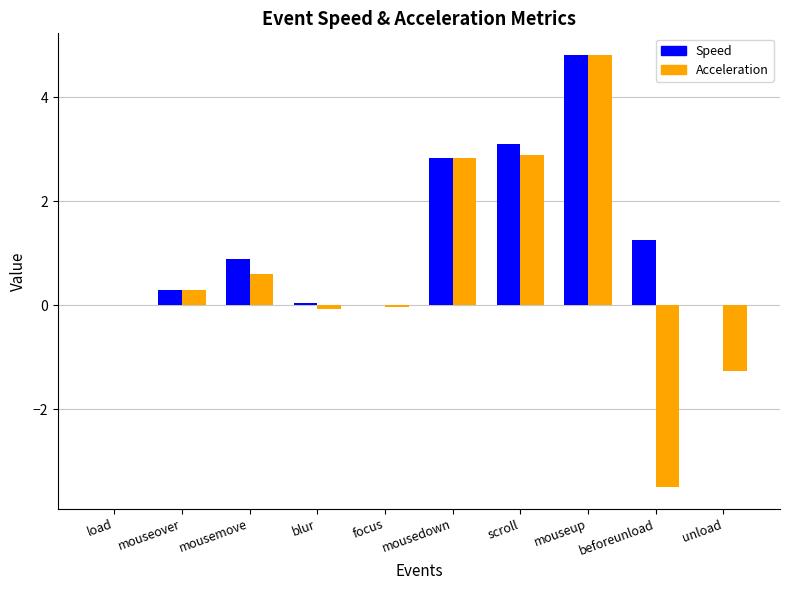

What is the difference between the Speed values at beforeunload and load?

1.3